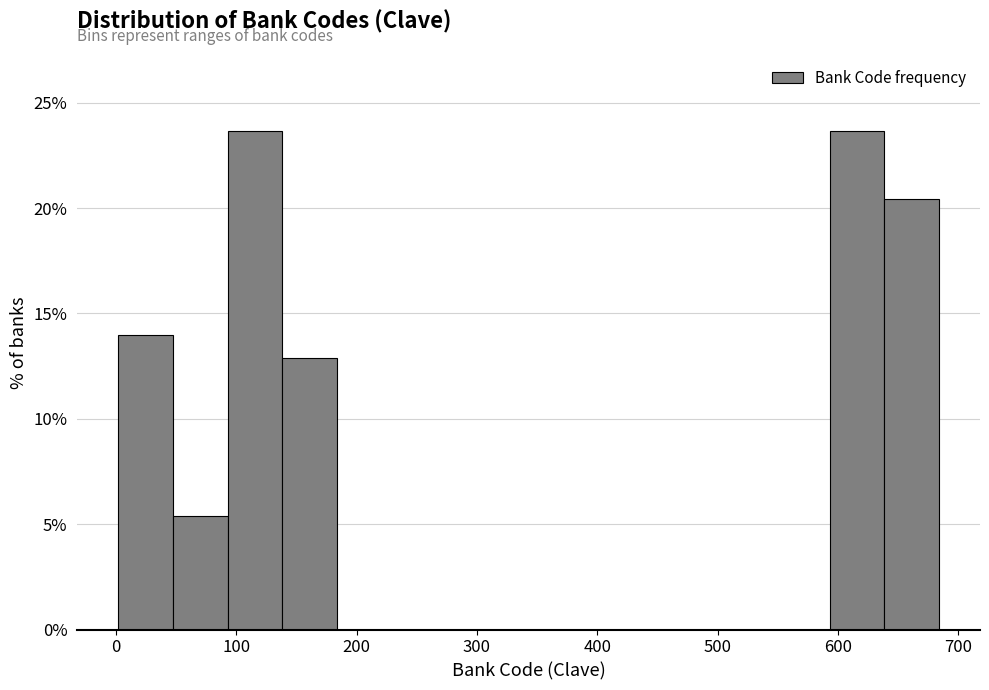

Reading left to right, list every bar in this chart as the range it spans on the x-axis followed by its height. Neither the bar edges nor the heights are printed on the chart, so give them approximately, as read against the axes.

0 to 50: 14.0
50 to 90: 5.5
90 to 140: 23.5
140 to 180: 13.0
180 to 230: 0
230 to 270: 0
270 to 320: 0
320 to 370: 0
370 to 410: 0
410 to 460: 0
460 to 500: 0
500 to 550: 0
550 to 590: 0
590 to 640: 23.5
640 to 680: 20.5